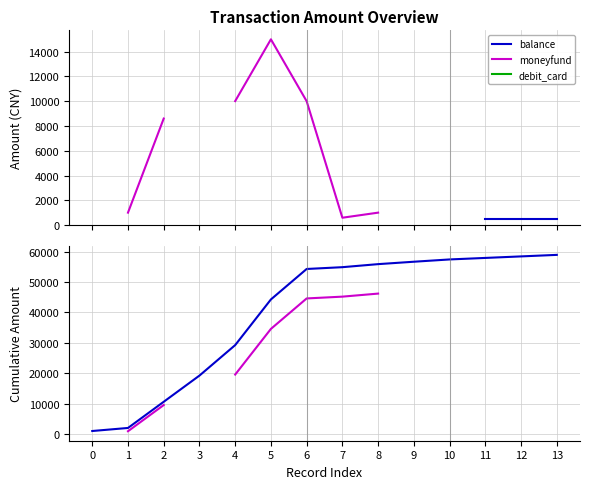

Is the value of balance at 10 greater than the value of debit_card at 1?

No